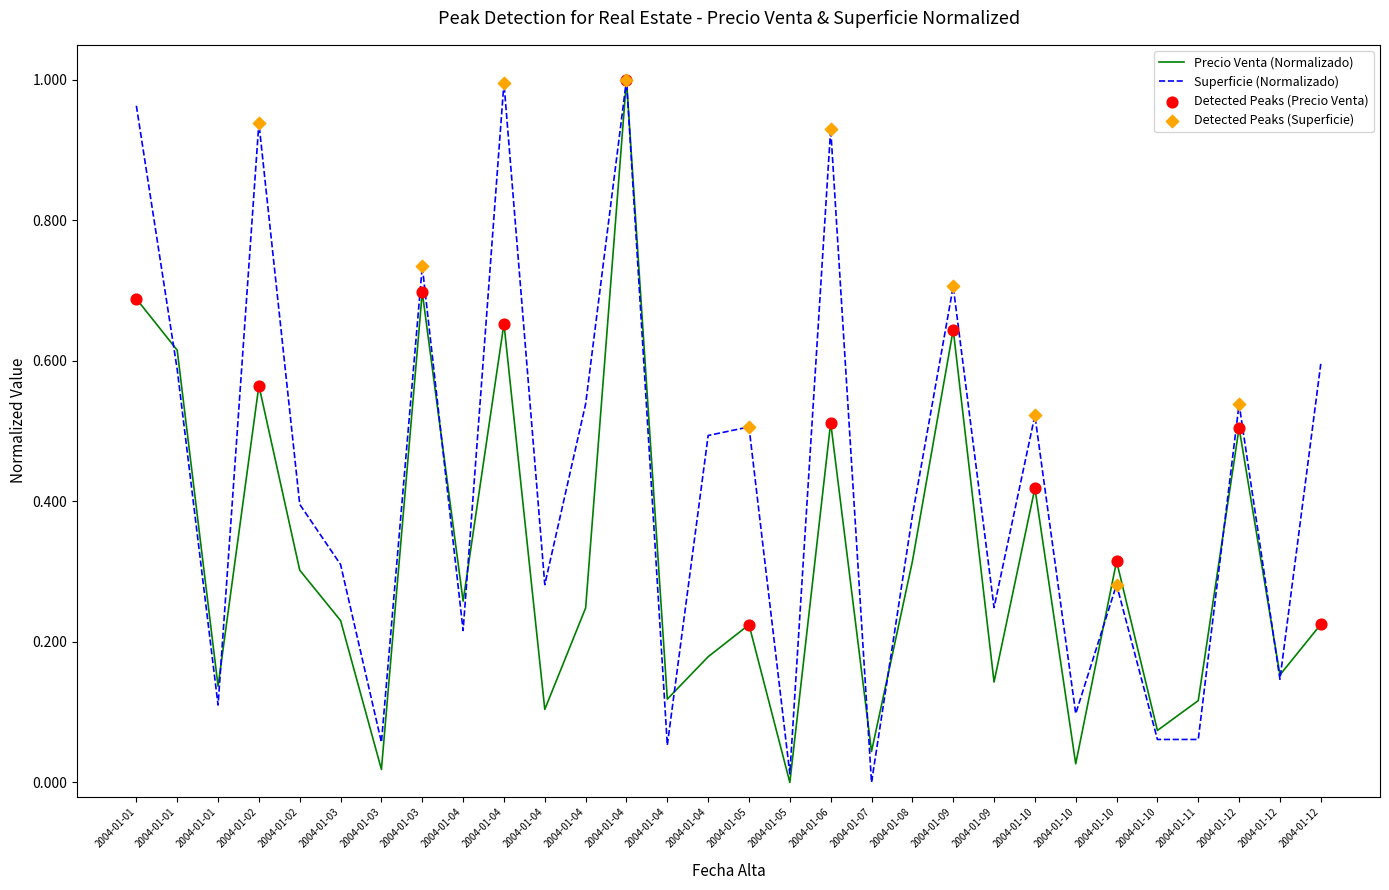

At how many categories does at least one series exceed 0?

30